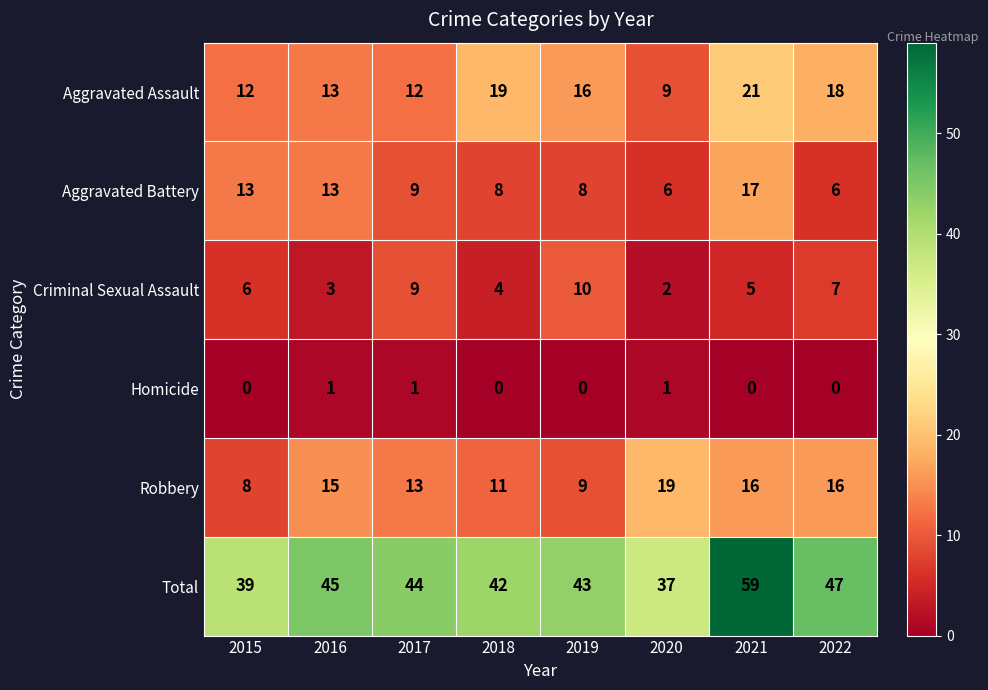

How many distinct data groups are displayed?

6